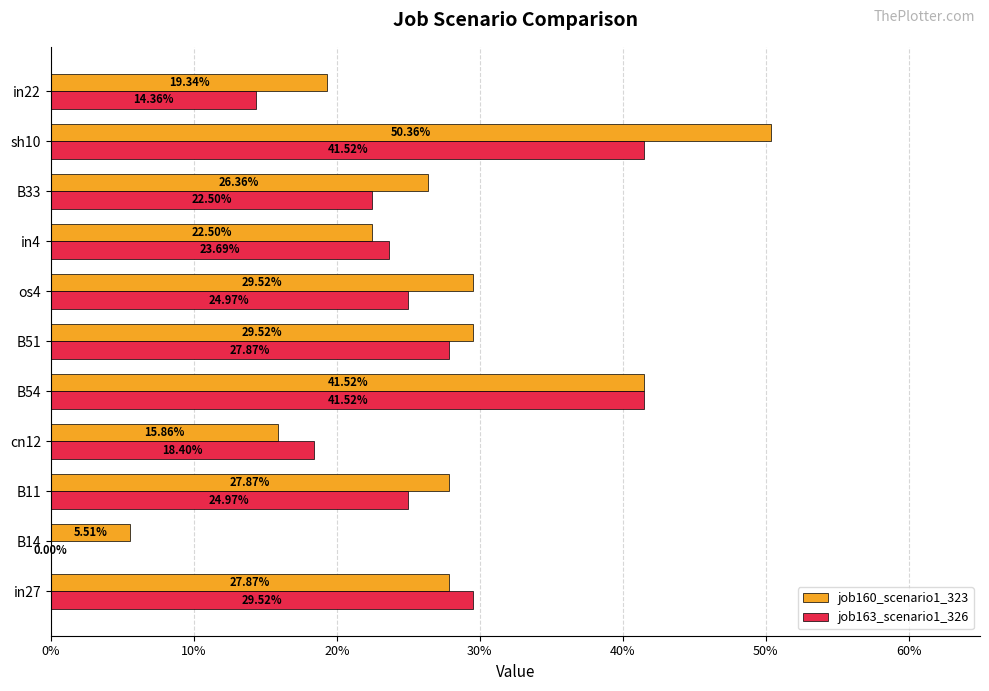

At how many categories does at least one series exceed 0?

11